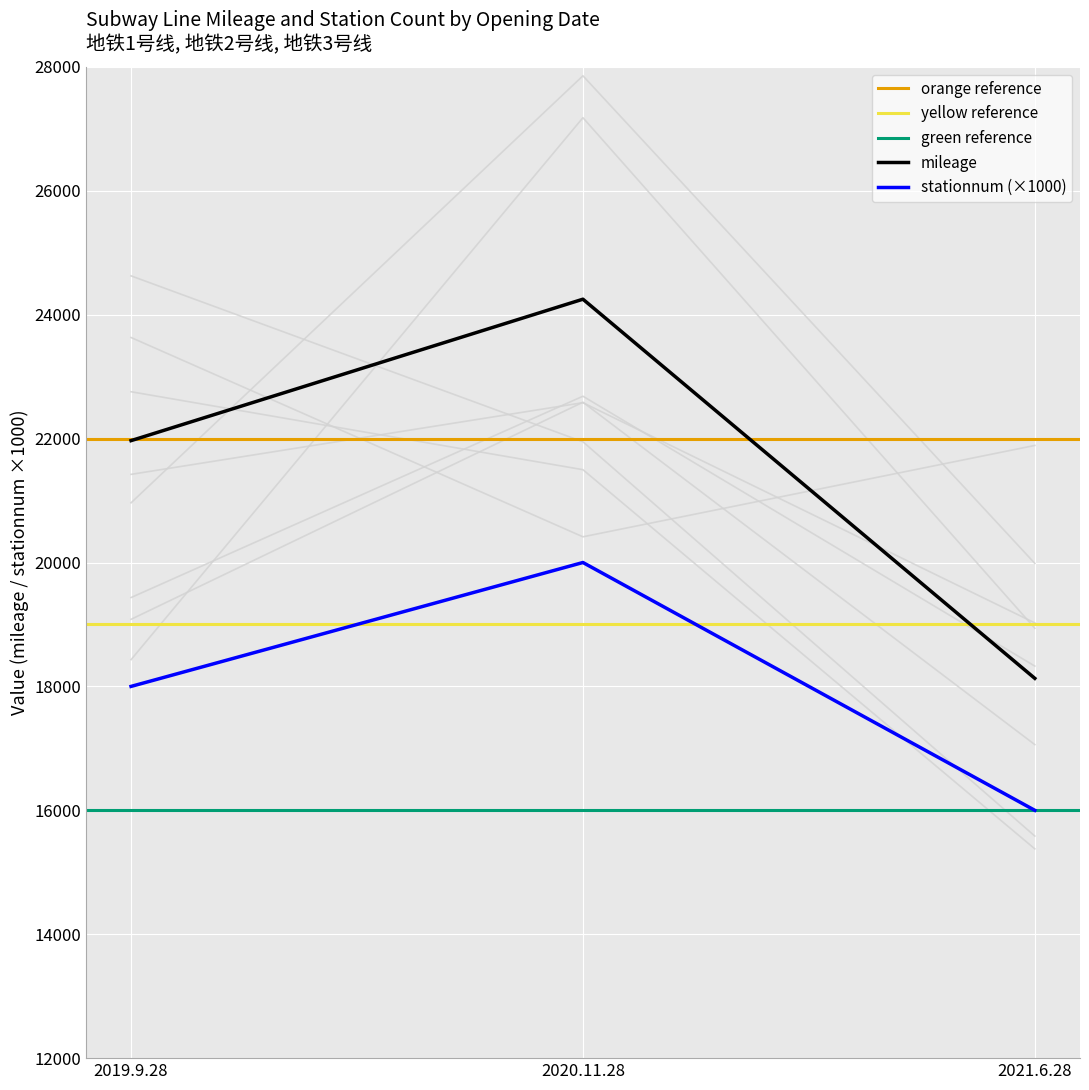

Rank the series by their average value, from lowest to highest.

stationnum, mileage